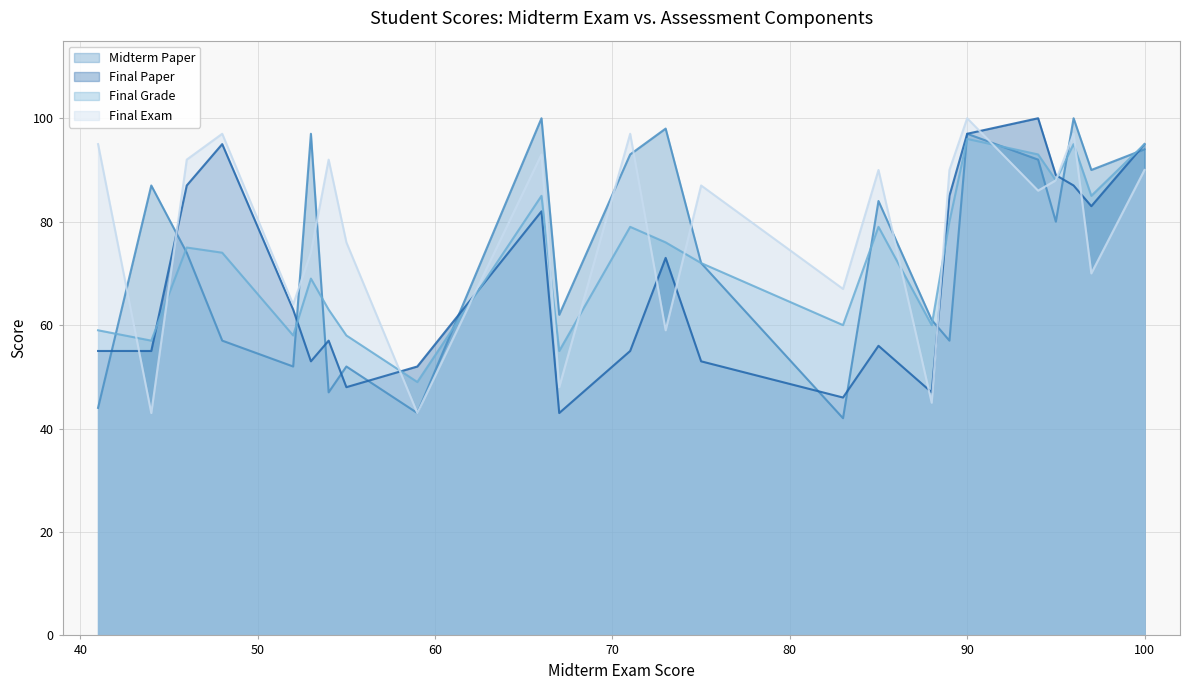

How many interior local valleys does the Final Paper series have?

8